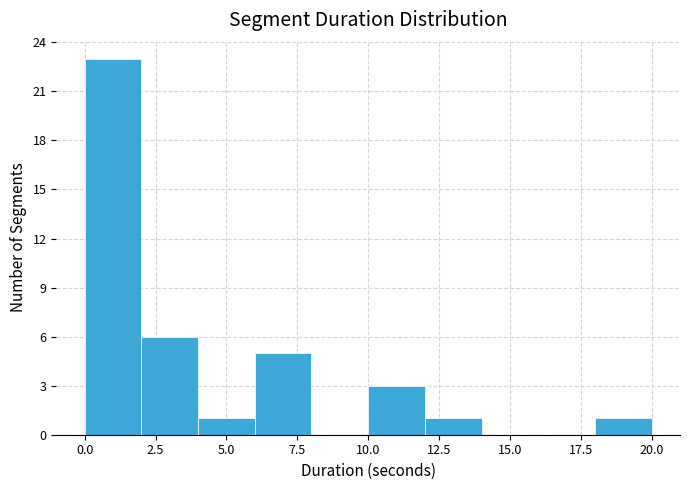

Reading left to right, transcribe this chart: for each bar, give the range it covers on the x-axis and its height. The values are not printed on the chart, so give them approximately, as read against the axis.

0 to 2: 23
2 to 4: 6
4 to 6: 1
6 to 8: 5
8 to 10: 0
10 to 12: 3
12 to 14: 1
14 to 16: 0
16 to 18: 0
18 to 20: 1